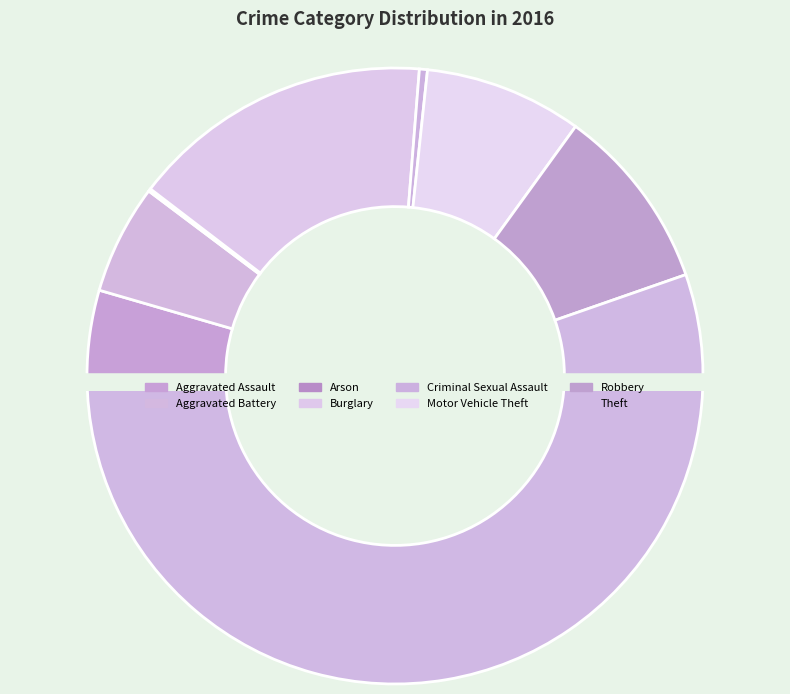

Which has a higher value, Burglary or Aggravated Assault?

Burglary